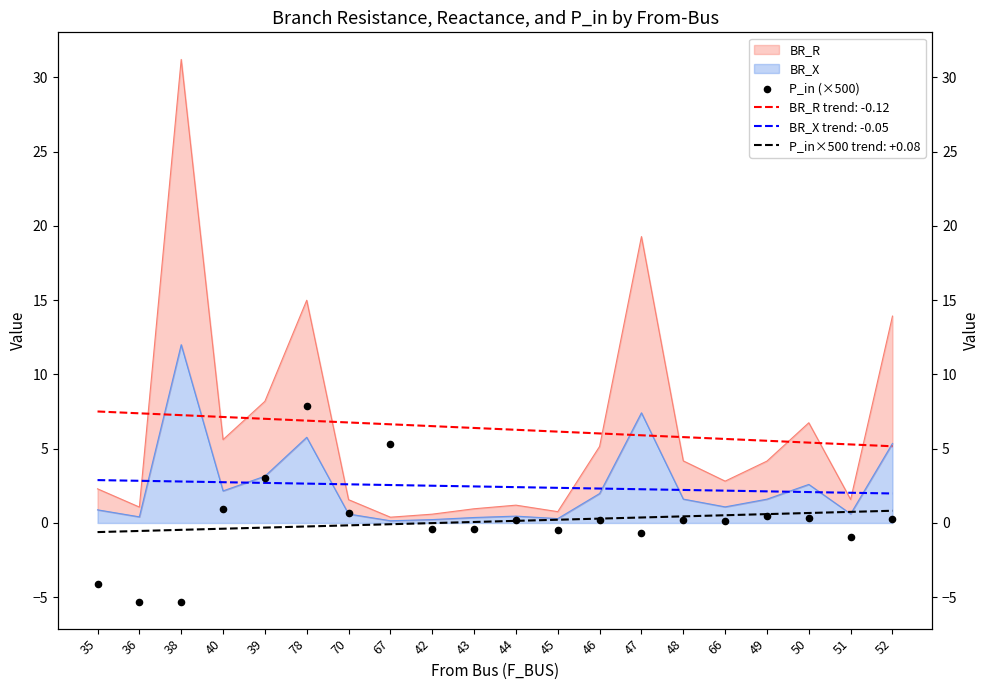

What is the change in value from 78 to 44?

-7.6